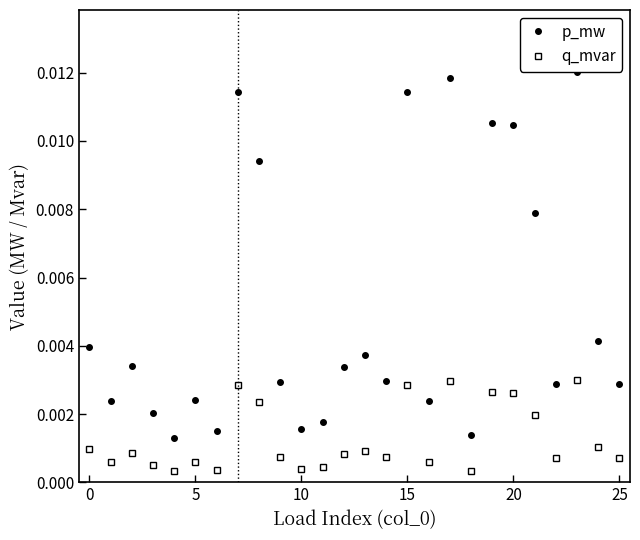

Rank the series by their maximum value, from highest to lowest.

p_mw, q_mvar